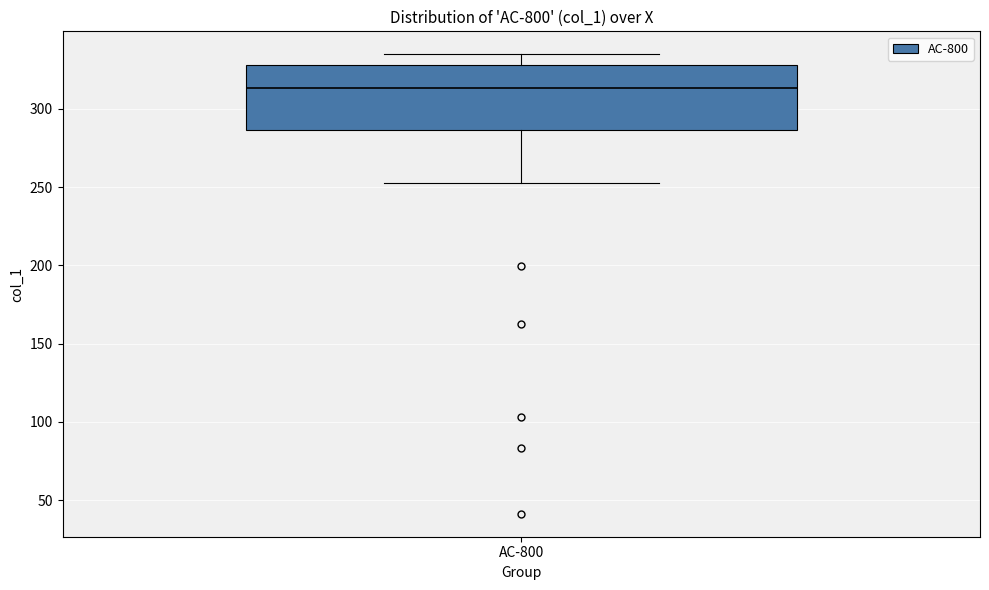

Where does the median line of the box for AC-800 sit on the y-axis? The values are not printed on the chart, so give them approximately, as read against the axis.

315